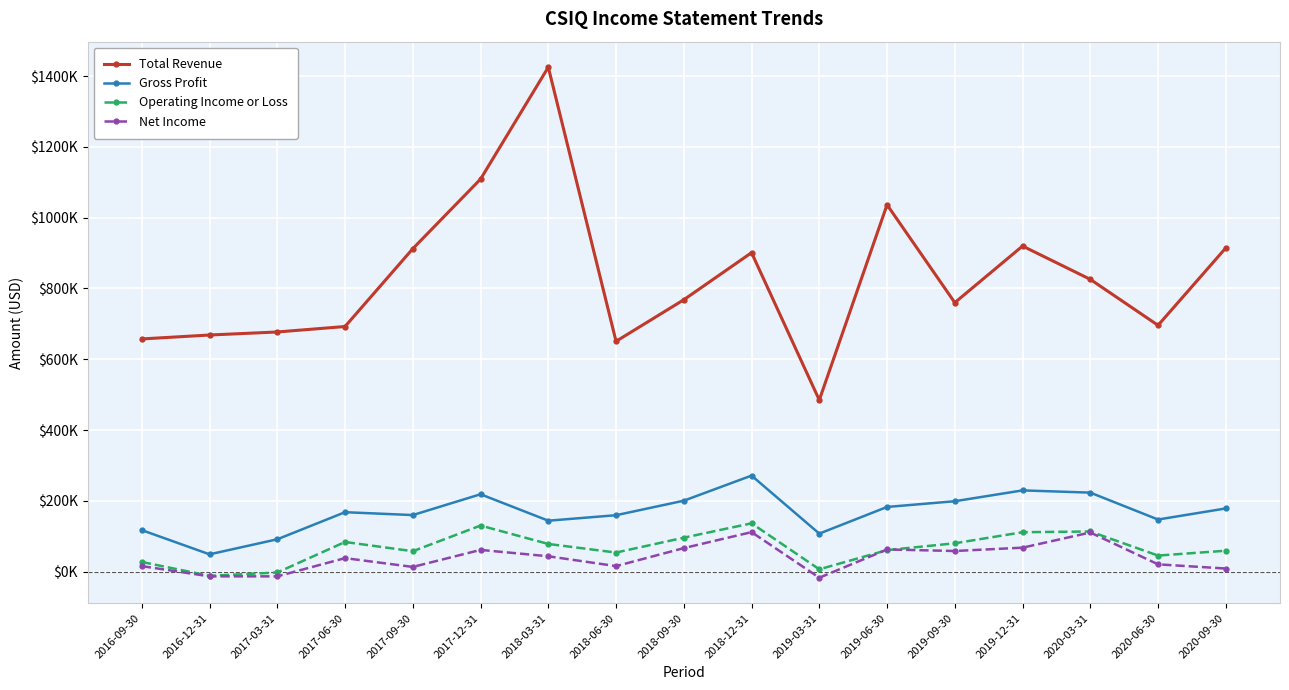

What is the difference between the maximum and minimum values in the Gross Profit series?

222400